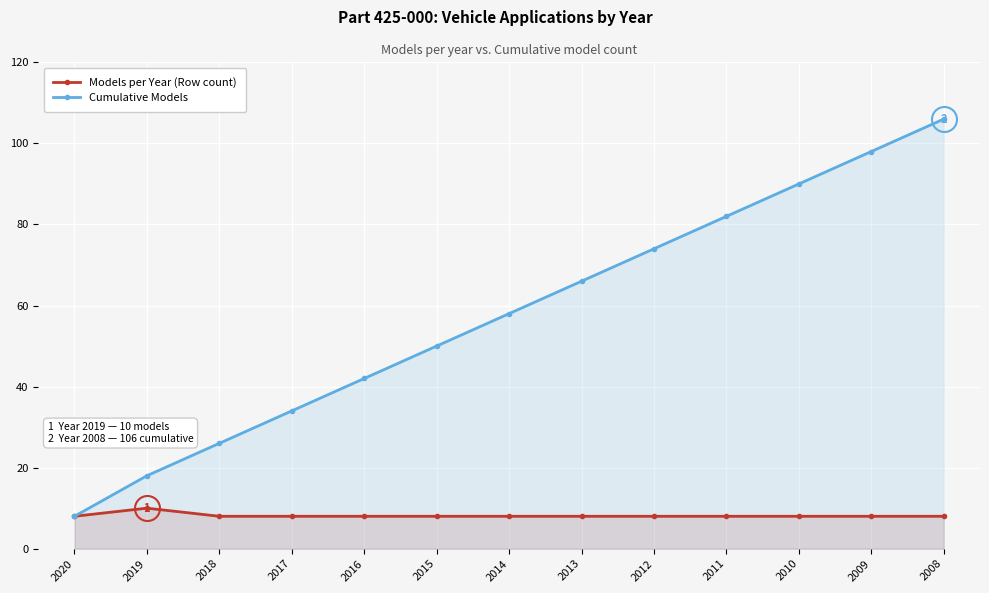

Which series has the largest range (max minus min)?

Cumulative Models